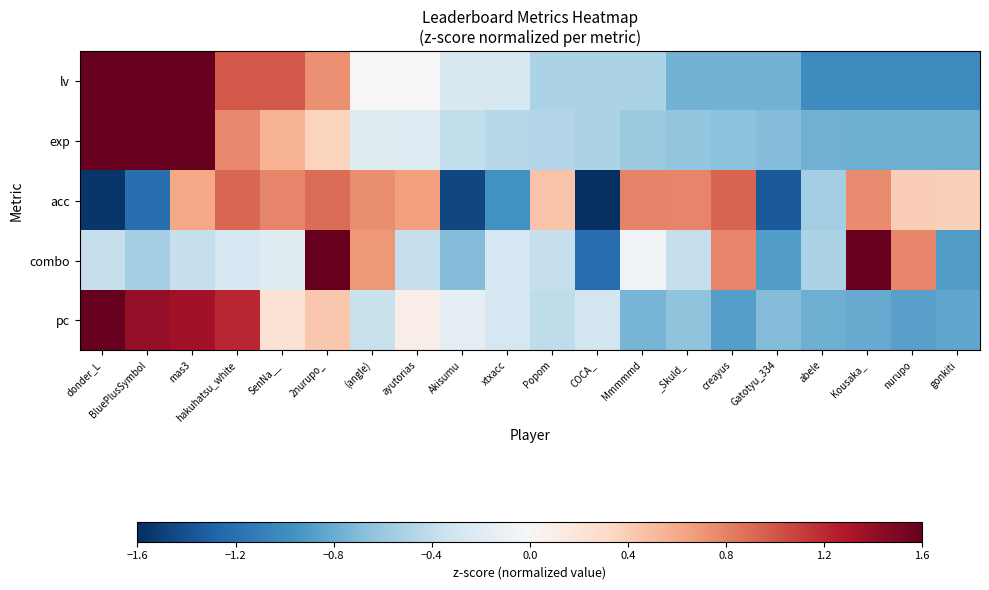

Reading right to left, transcribe all the data shown in this chart.

lv: gonkiti=-1.0	nurupo=-1.0	Kousaka_=-1.0	abele=-1.0	Gatotyu_334=-0.8	creayus=-0.8	_Skuld_=-0.8	Mmmmmd=-0.5	COCA_=-0.5	Popom=-0.5	xtxacc=-0.3	Akisumu=-0.3	ayutorias=-0.0	(angle)=-0.0	2nurupo_=0.7	SenNa__=1.0	hakuhatsu_white=1.0	mas3=1.6	BluePlusSymbol=1.6	donder_L=1.6
exp: gonkiti=-0.8	nurupo=-0.8	Kousaka_=-0.8	abele=-0.8	Gatotyu_334=-0.7	creayus=-0.7	_Skuld_=-0.6	Mmmmmd=-0.6	COCA_=-0.5	Popom=-0.5	xtxacc=-0.5	Akisumu=-0.4	ayutorias=-0.2	(angle)=-0.2	2nurupo_=0.4	SenNa__=0.6	hakuhatsu_white=0.8	mas3=1.6	BluePlusSymbol=1.6	donder_L=1.6
acc: gonkiti=0.4	nurupo=0.4	Kousaka_=0.8	abele=-0.6	Gatotyu_334=-1.3	creayus=0.9	_Skuld_=0.8	Mmmmmd=0.8	COCA_=-1.6	Popom=0.5	xtxacc=-1.0	Akisumu=-1.5	ayutorias=0.7	(angle)=0.7	2nurupo_=0.9	SenNa__=0.8	hakuhatsu_white=0.9	mas3=0.6	BluePlusSymbol=-1.2	donder_L=-1.6
combo: gonkiti=-0.9	nurupo=0.8	Kousaka_=1.6	abele=-0.5	Gatotyu_334=-0.9	creayus=0.8	_Skuld_=-0.4	Mmmmmd=-0.1	COCA_=-1.2	Popom=-0.4	xtxacc=-0.3	Akisumu=-0.7	ayutorias=-0.4	(angle)=0.7	2nurupo_=1.6	SenNa__=-0.2	hakuhatsu_white=-0.3	mas3=-0.4	BluePlusSymbol=-0.5	donder_L=-0.4
pc: gonkiti=-0.8	nurupo=-0.9	Kousaka_=-0.8	abele=-0.8	Gatotyu_334=-0.7	creayus=-0.9	_Skuld_=-0.6	Mmmmmd=-0.7	COCA_=-0.3	Popom=-0.4	xtxacc=-0.3	Akisumu=-0.2	ayutorias=0.1	(angle)=-0.4	2nurupo_=0.4	SenNa__=0.2	hakuhatsu_white=1.2	mas3=1.3	BluePlusSymbol=1.4	donder_L=1.6